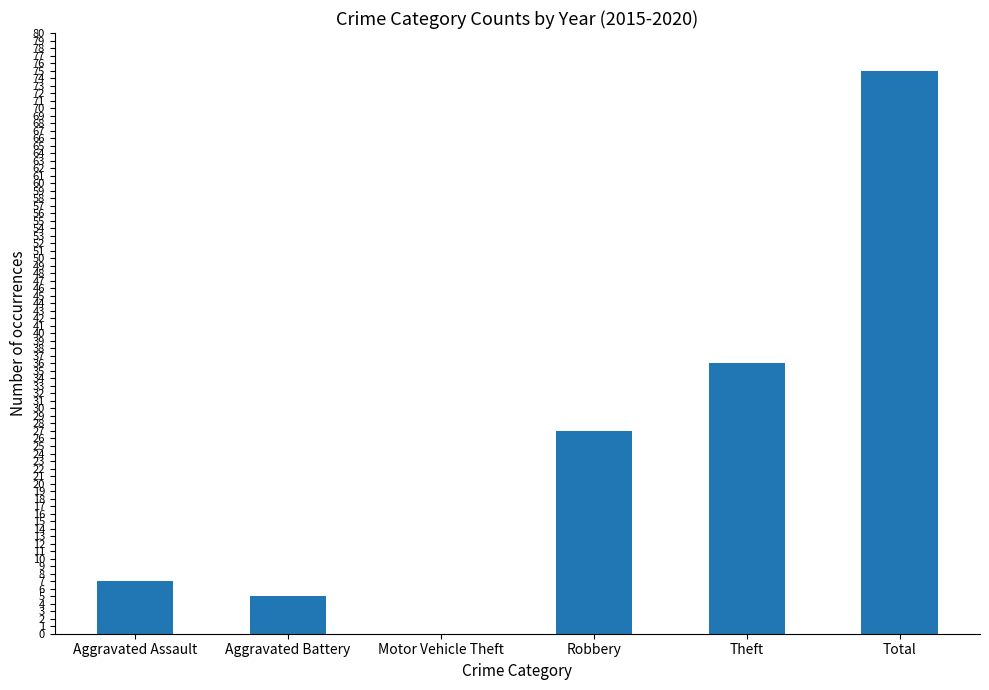

Between Aggravated Assault and Total, which is larger?

Total